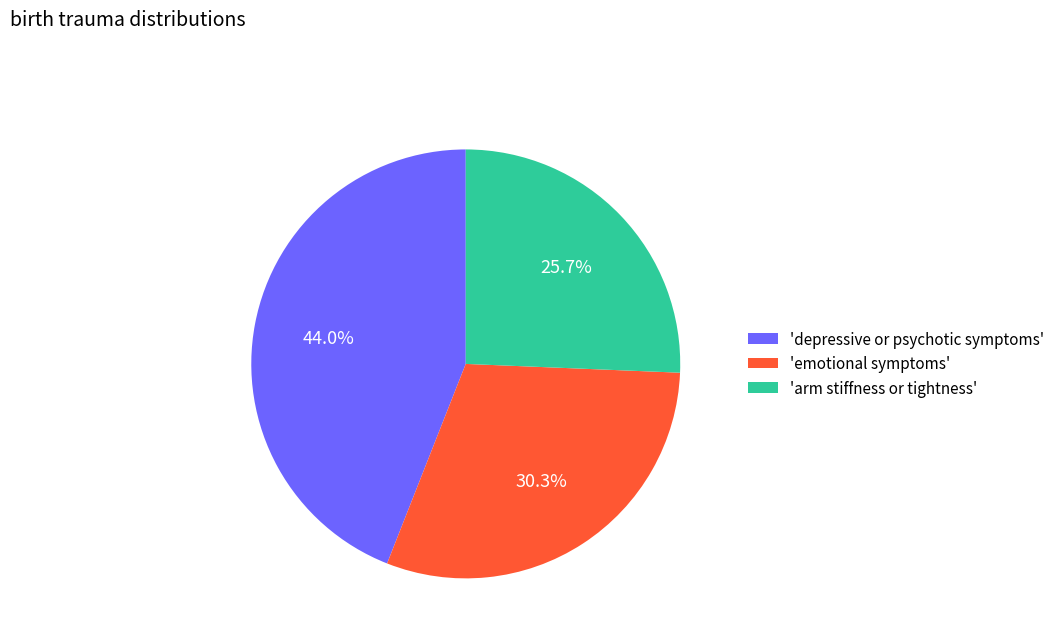

Is the sum of 'arm stiffness or tightness' and 'emotional symptoms' greater than half?

Yes